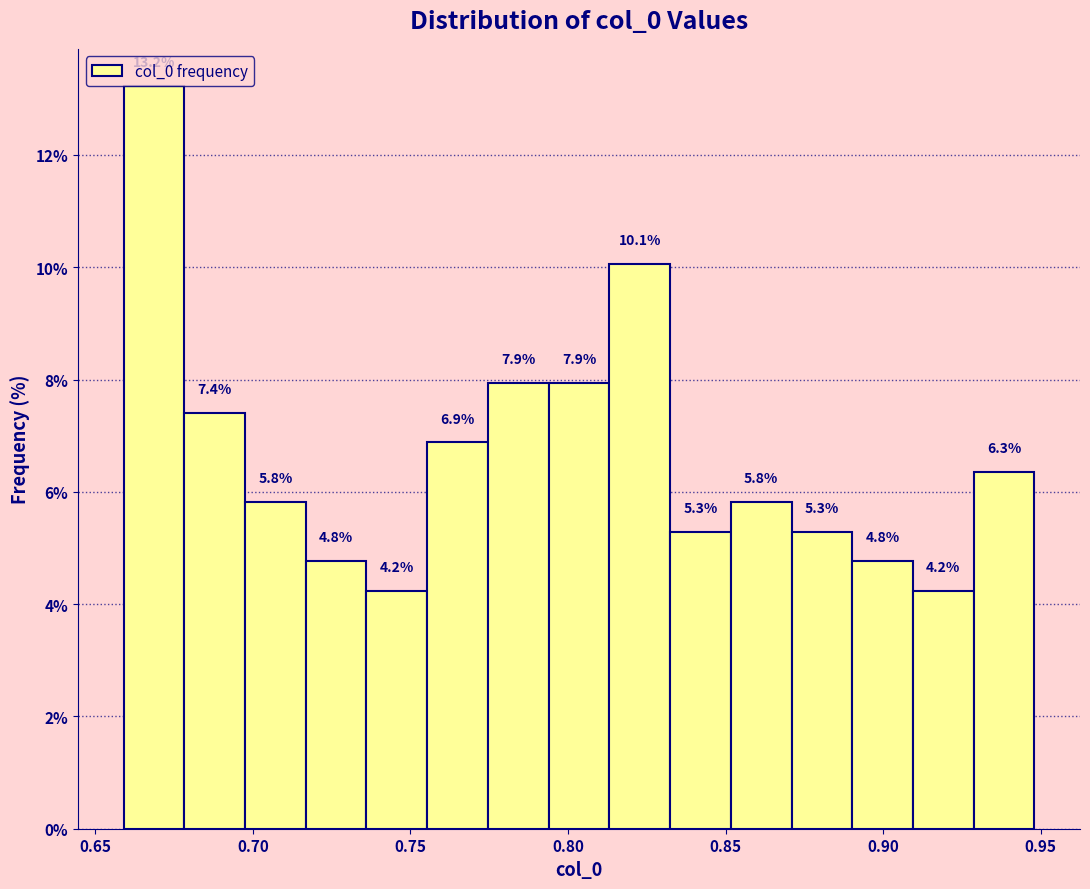

Read against the x-axis, roughly where is the centre of the tallest bar?

0.670